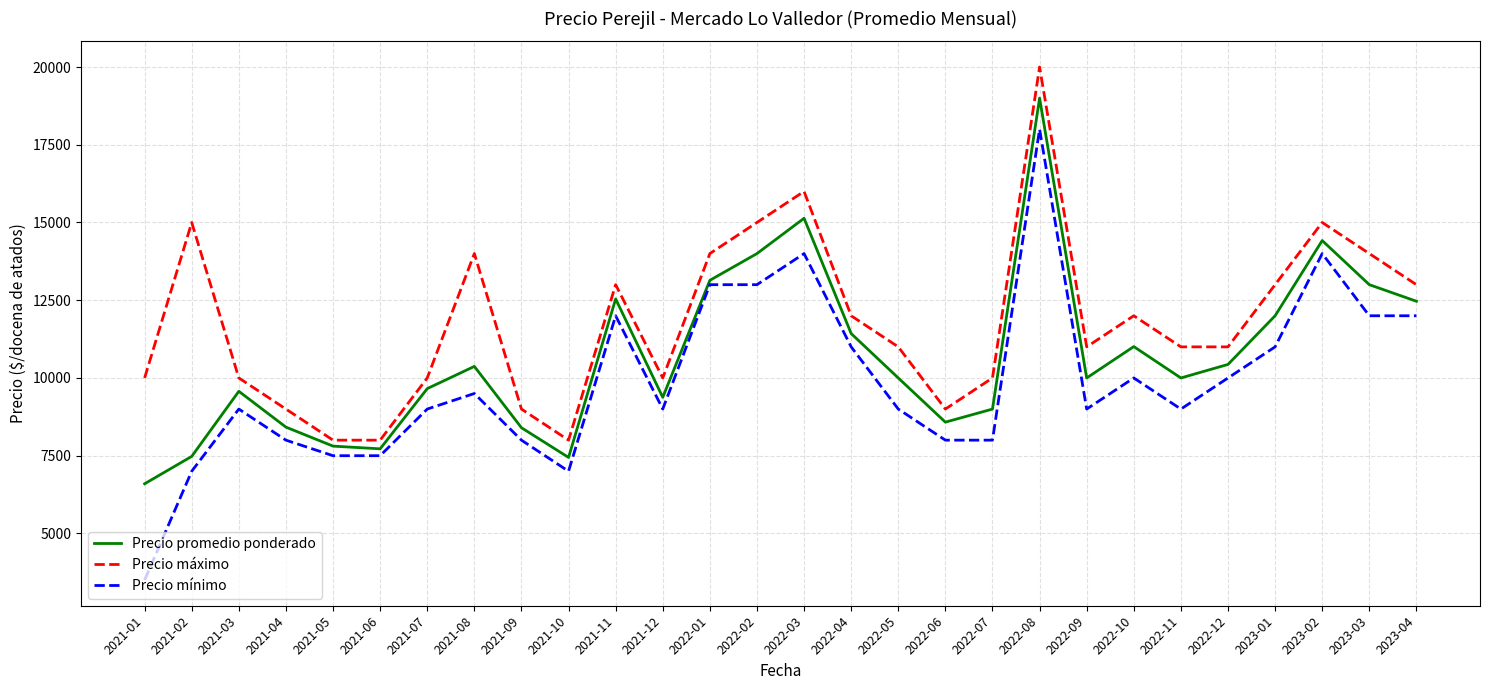

Is the value of Precio mínimo at 2022-04 greater than the value of Precio promedio ponderado at 2021-12?

Yes